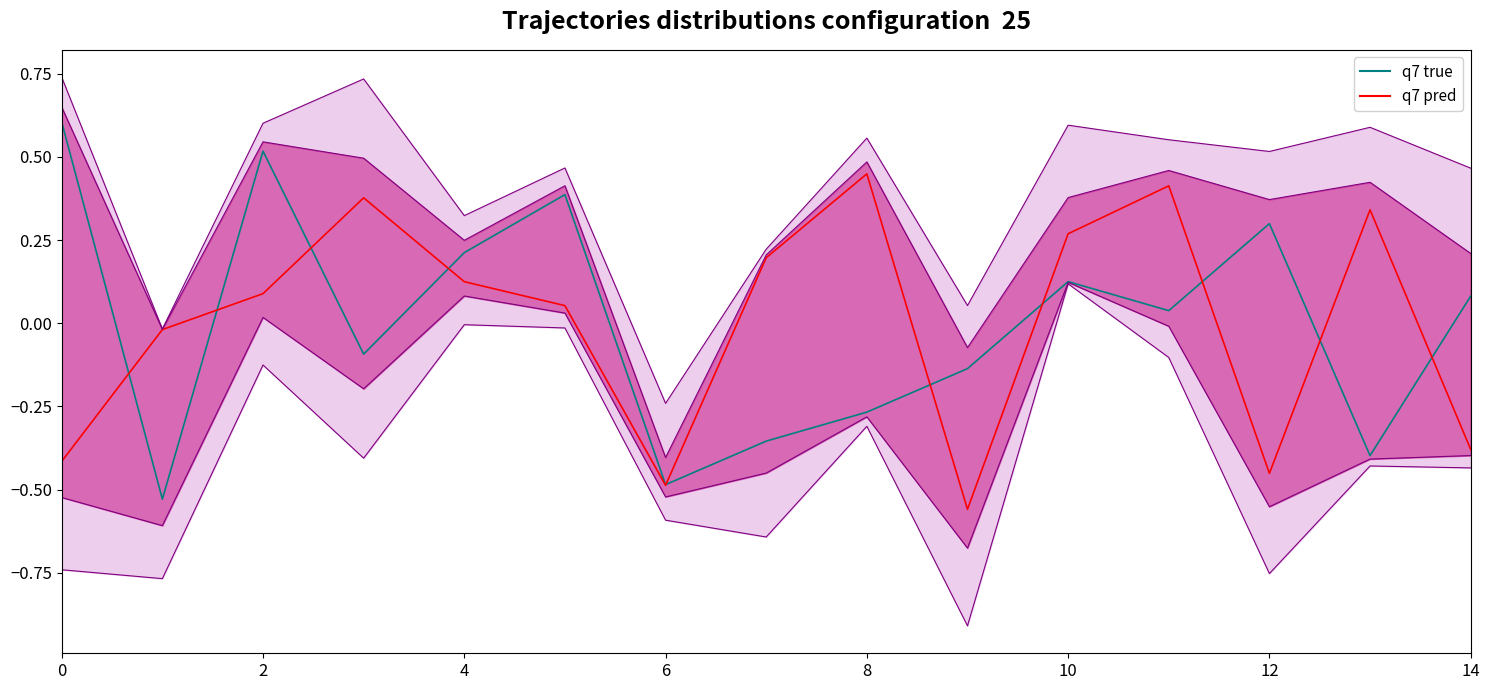

What is the difference between the maximum and minimum values in the q7 true series?

1.1